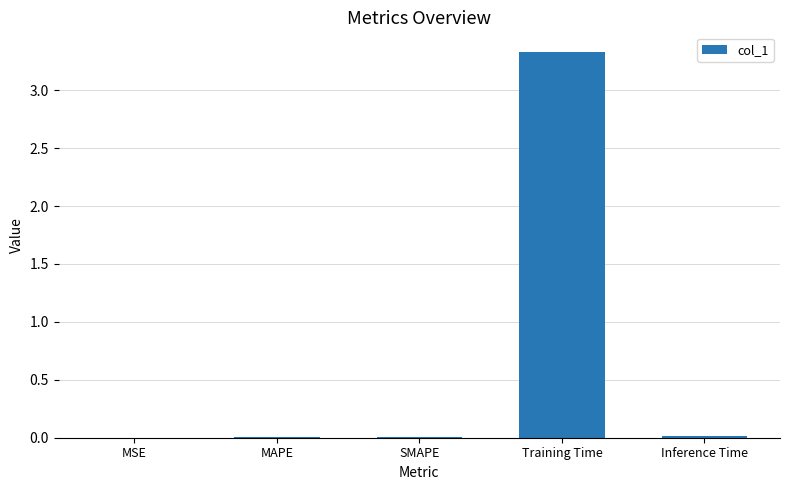

Which has a higher value, MSE or Training Time?

Training Time